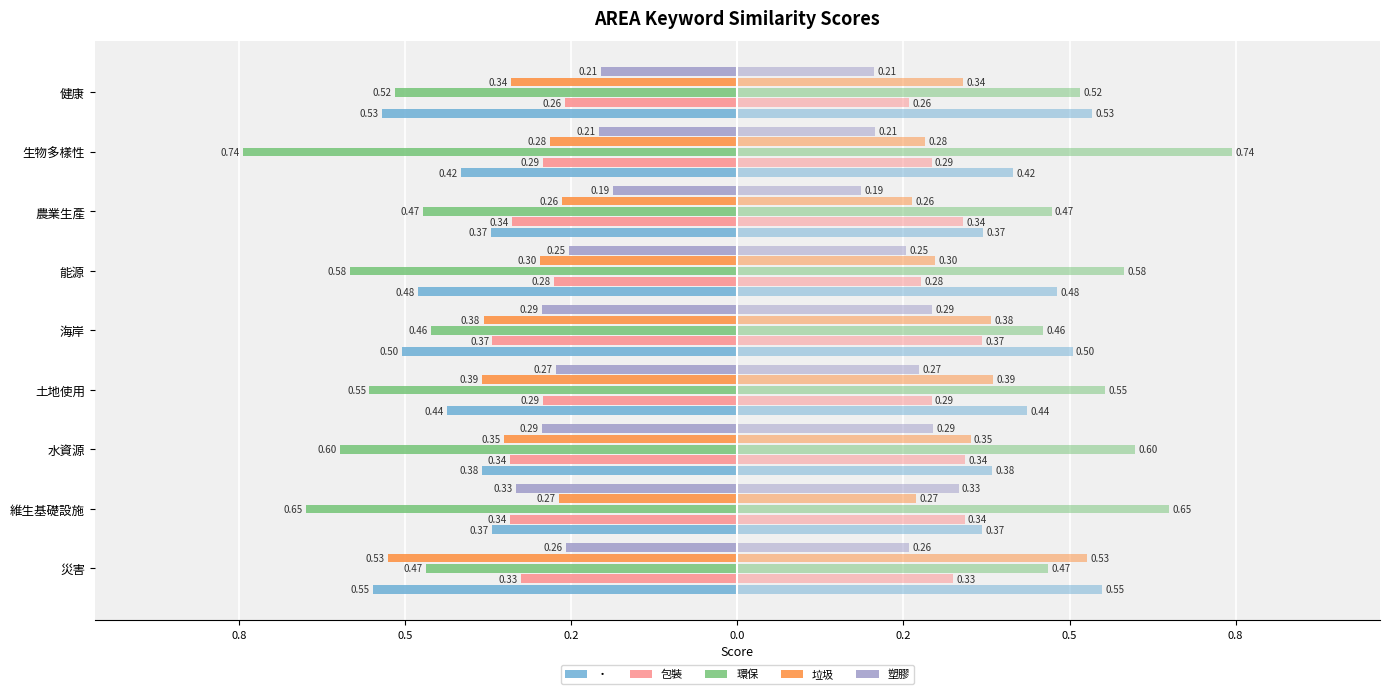

What is the approximate value of 包裝 at 維生基礎設施?

-0.3